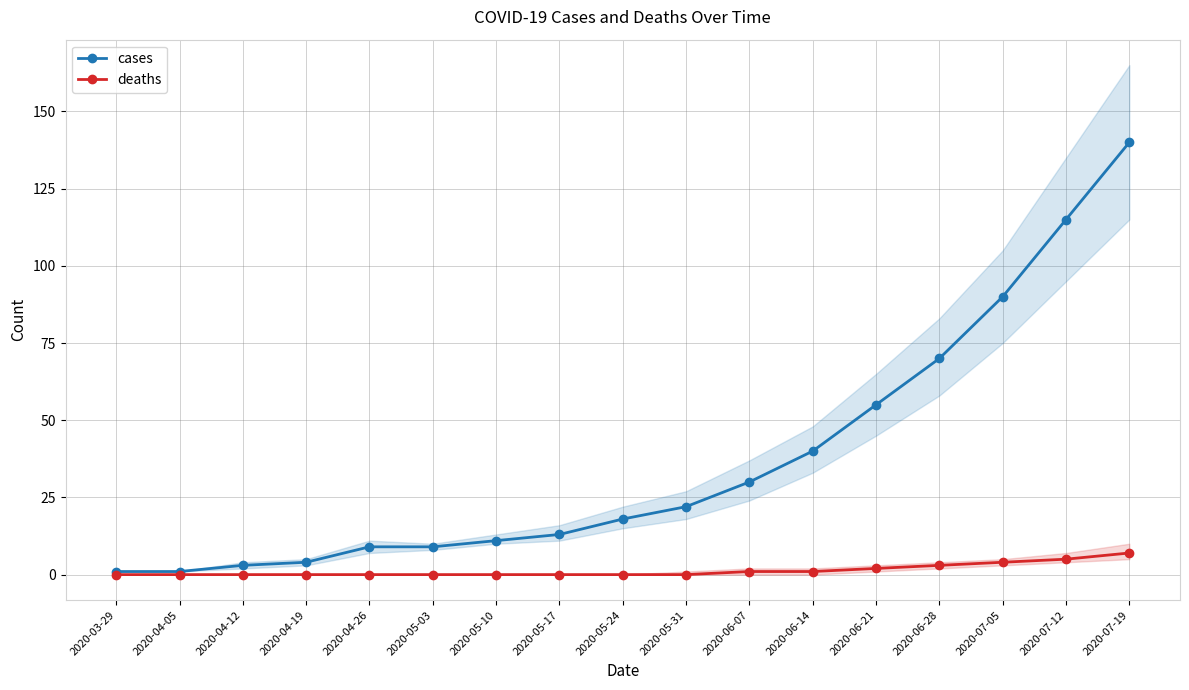

How many categories are shown in the chart?

17